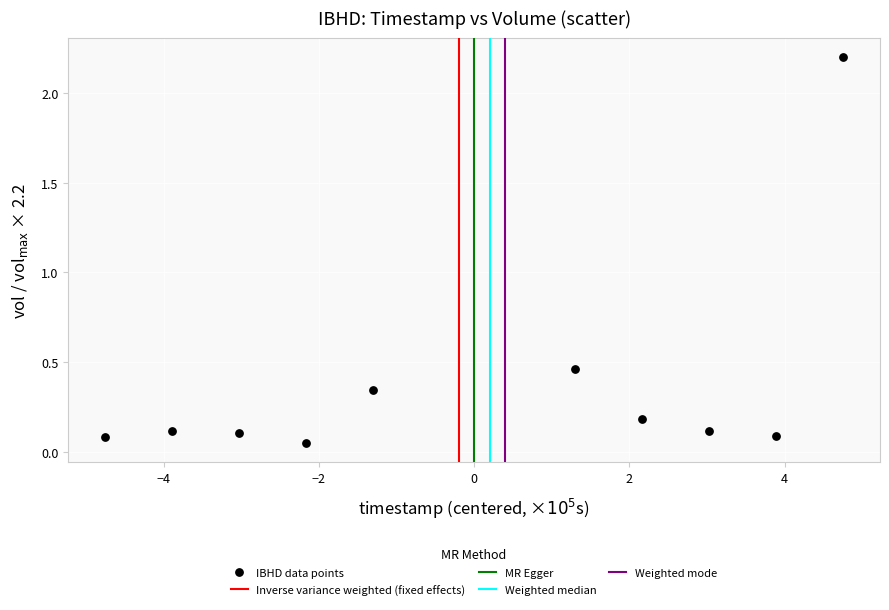

What is the range of X values (max minus min)?

9.5